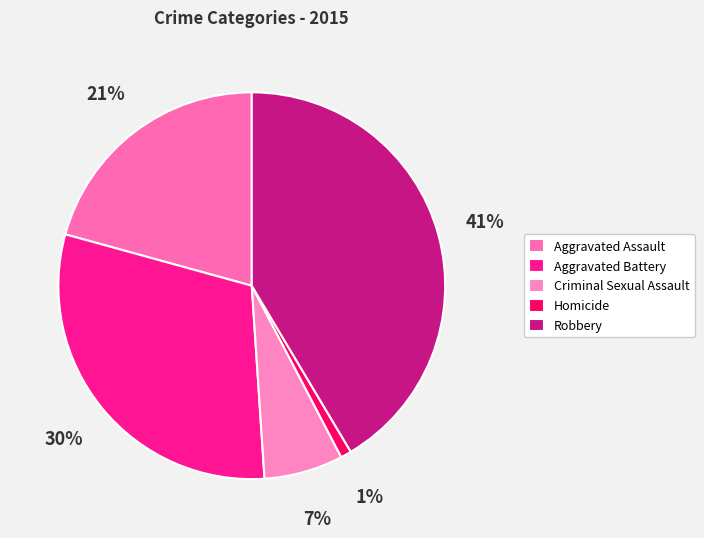

To the nearest percent, what is the combined percentage of Robbery and Aggravated Assault?

62%